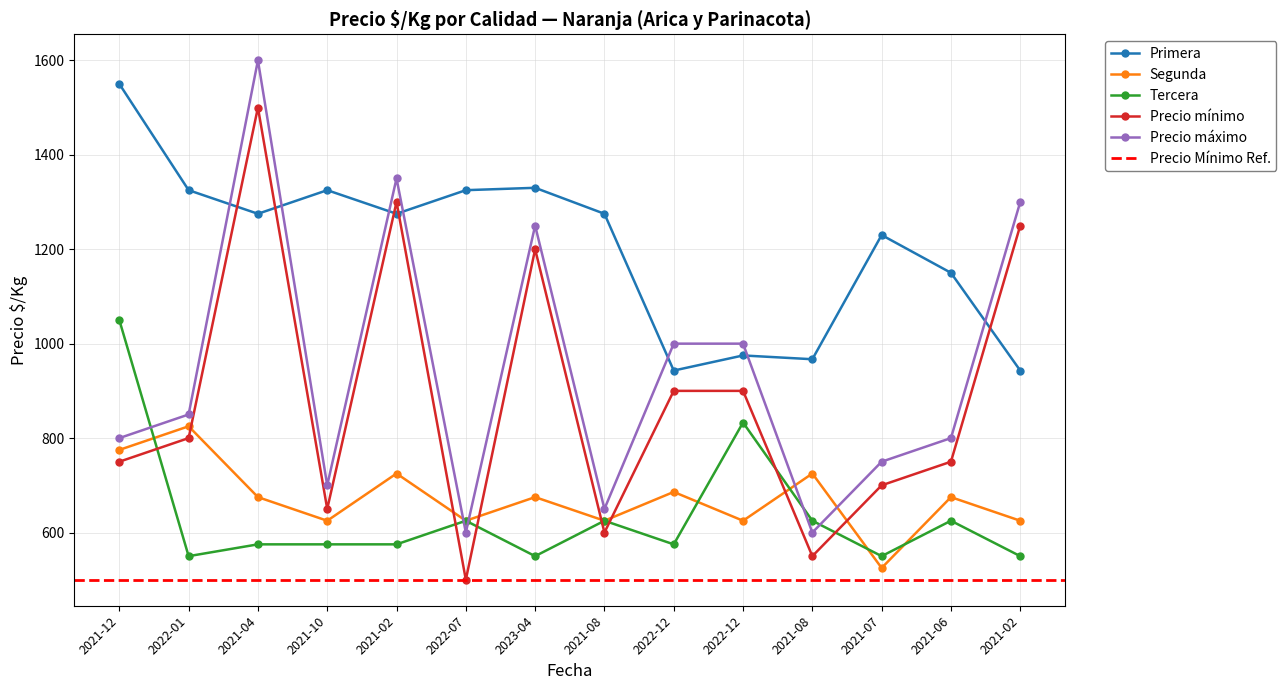

What is the label of the 2nd point from the left?

2022-01